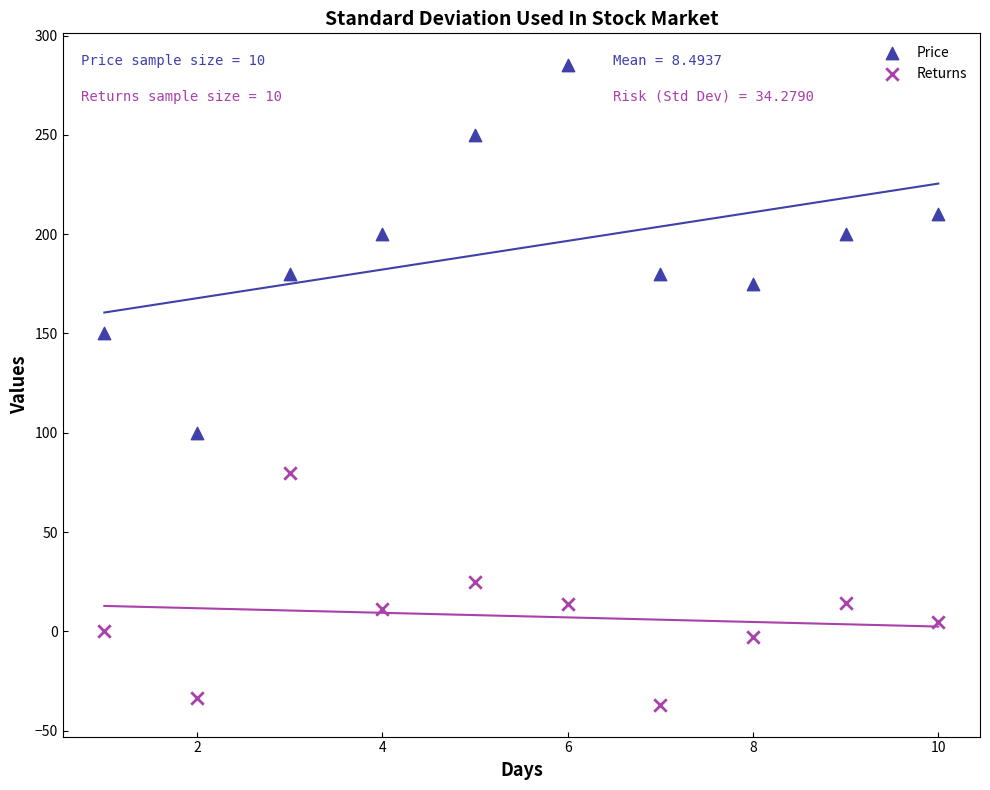

Which series has the widest spread of Y values?

Price